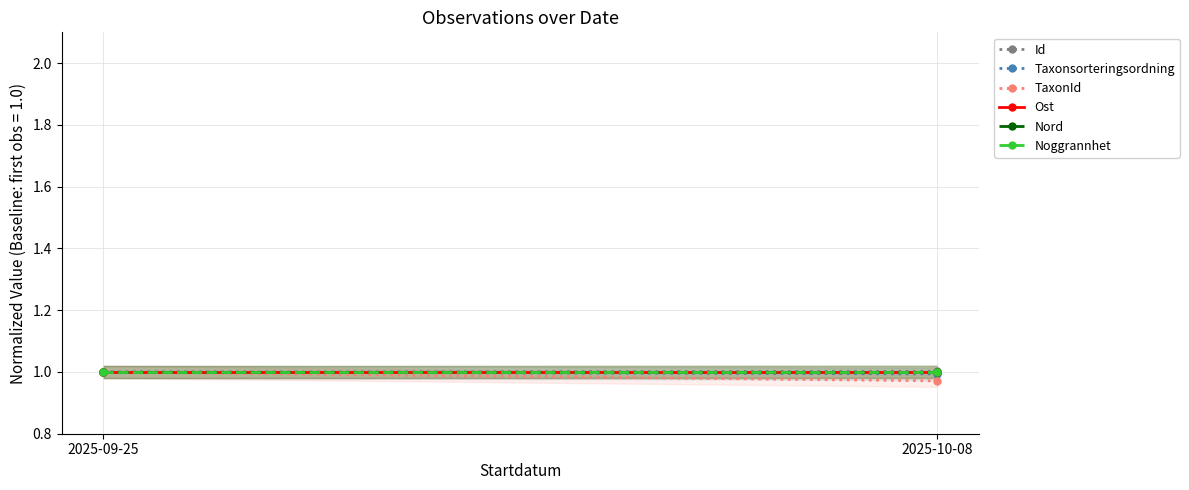

What is the lowest value of the Noggrannhet series?

1.0